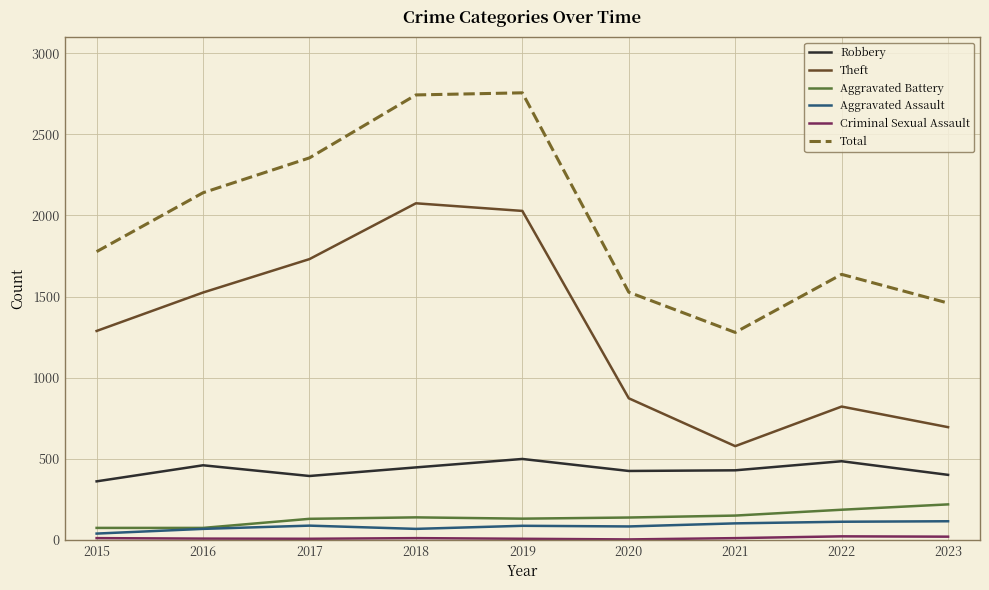

True or false: Total and Theft intersect in this chart.

False